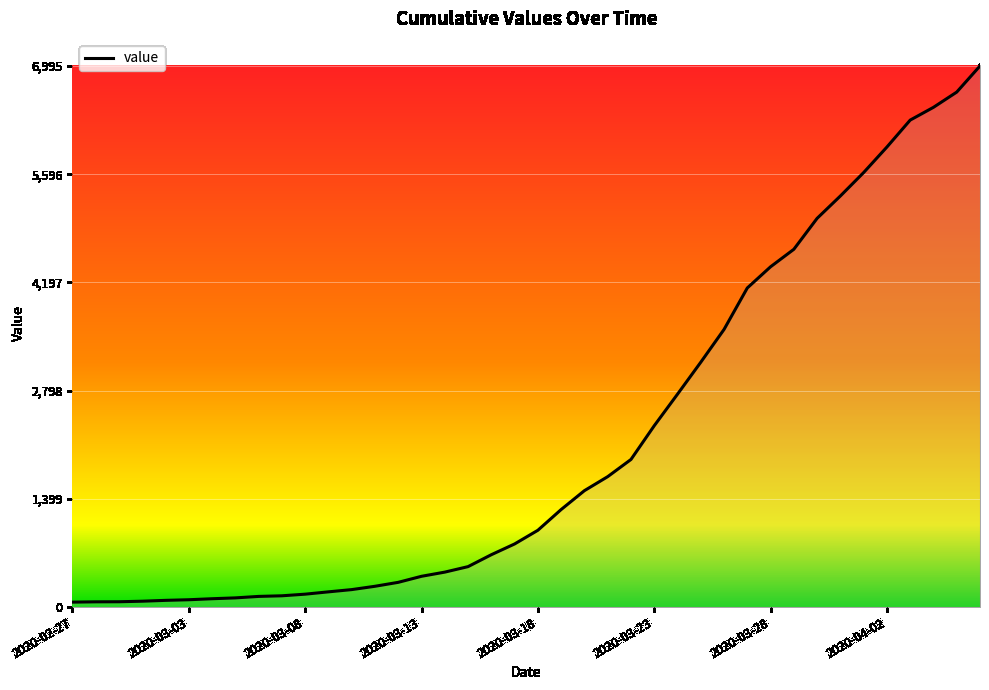

What is the greatest value displayed?

6995